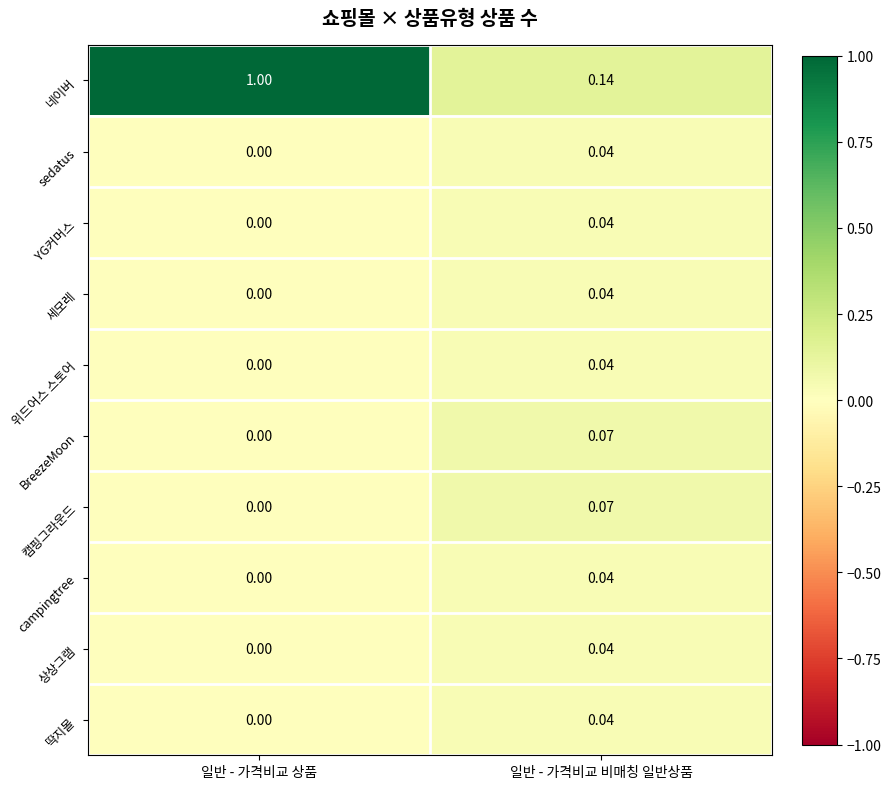

Between 일반 - 가격비교 상품 and 일반 - 가격비교 비매칭 일반상품, which series saw the biggest shift?

네이버